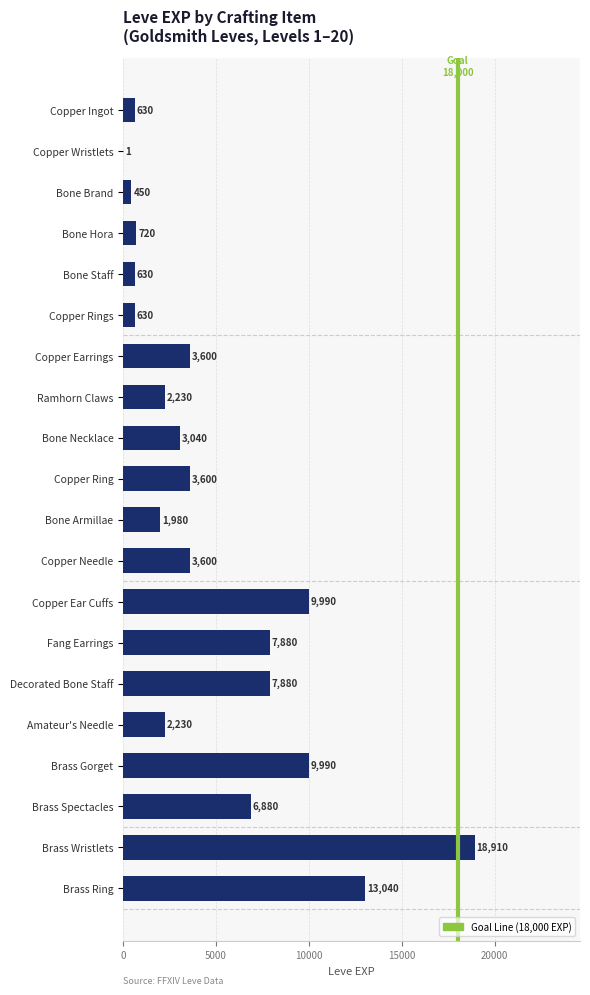

What is the average value?

4896